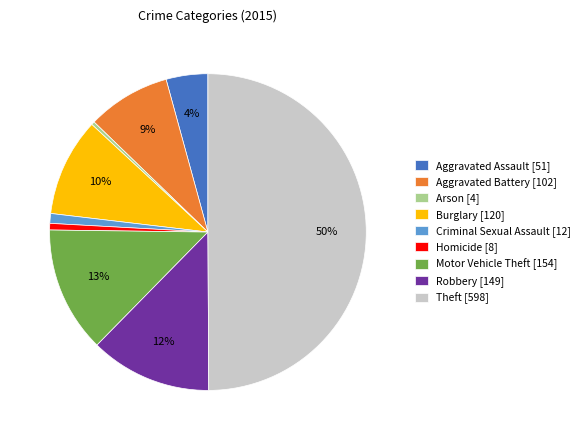

To the nearest percent, what is the difference between the largest and smallest slice percentages?

50%